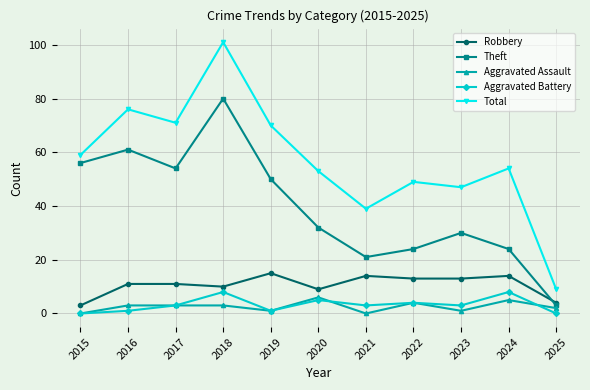

True or false: Aggravated Assault and Theft intersect in this chart.

False